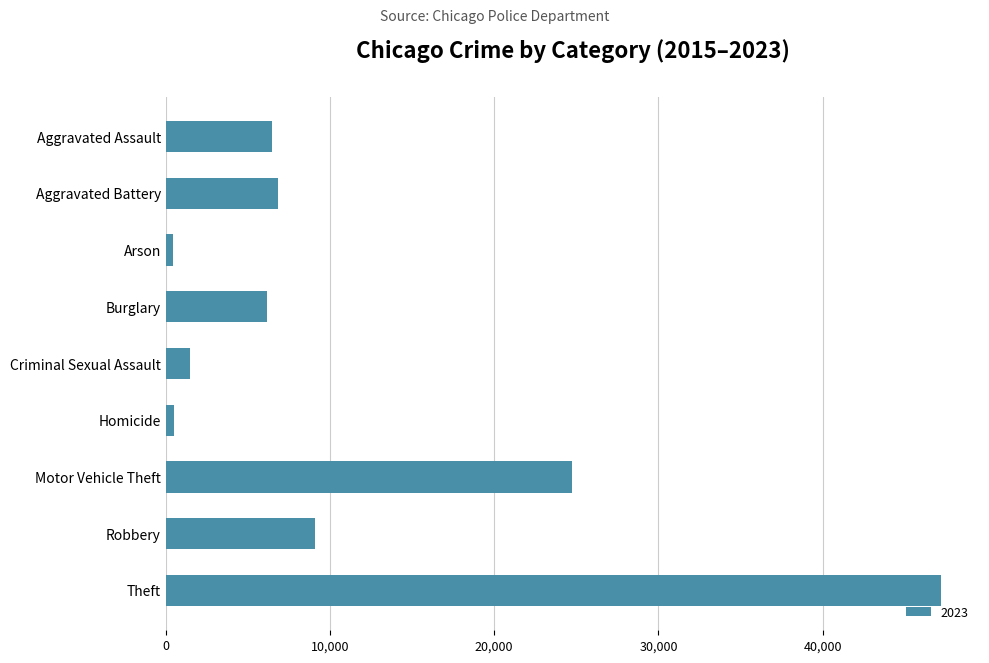

What is the label of the 9th bar from the top?

Theft